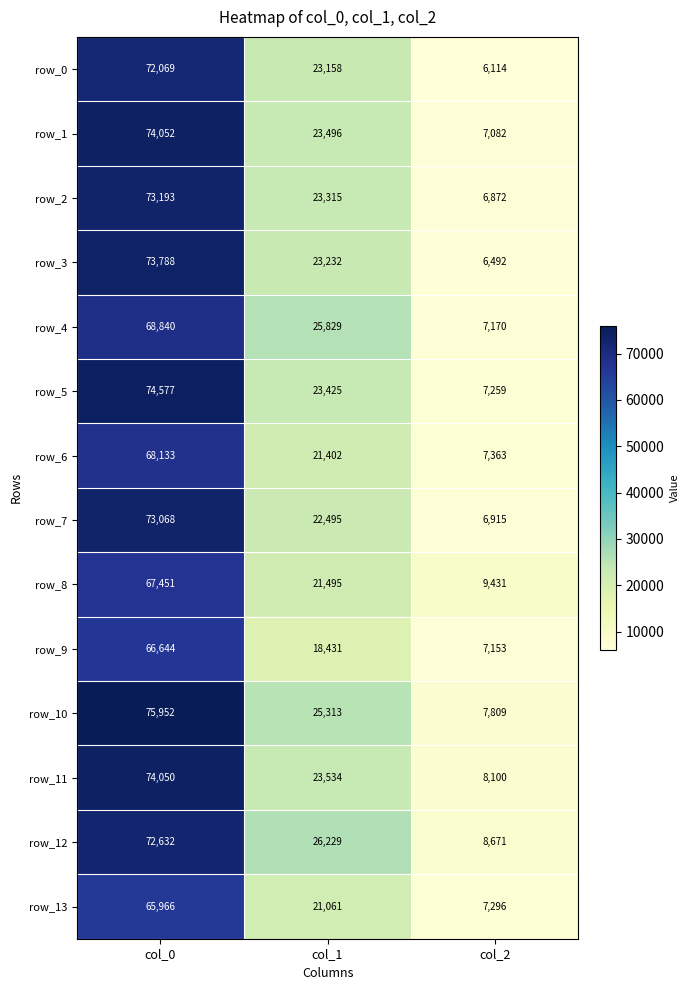

How many data points in row_1 are less than 23496?

1